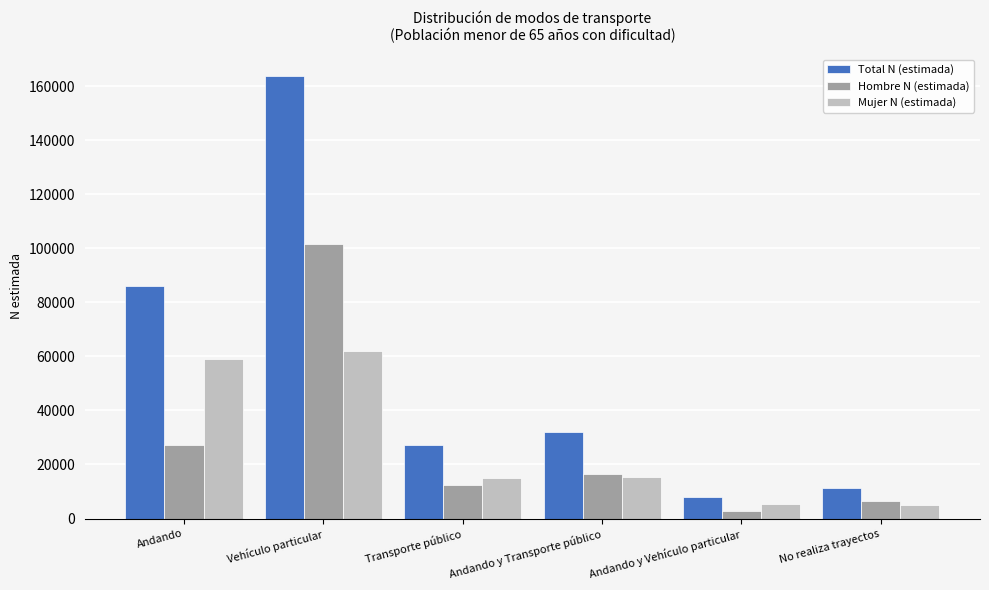

What is the label of the 5th bar from the left?

Andando y Vehículo particular